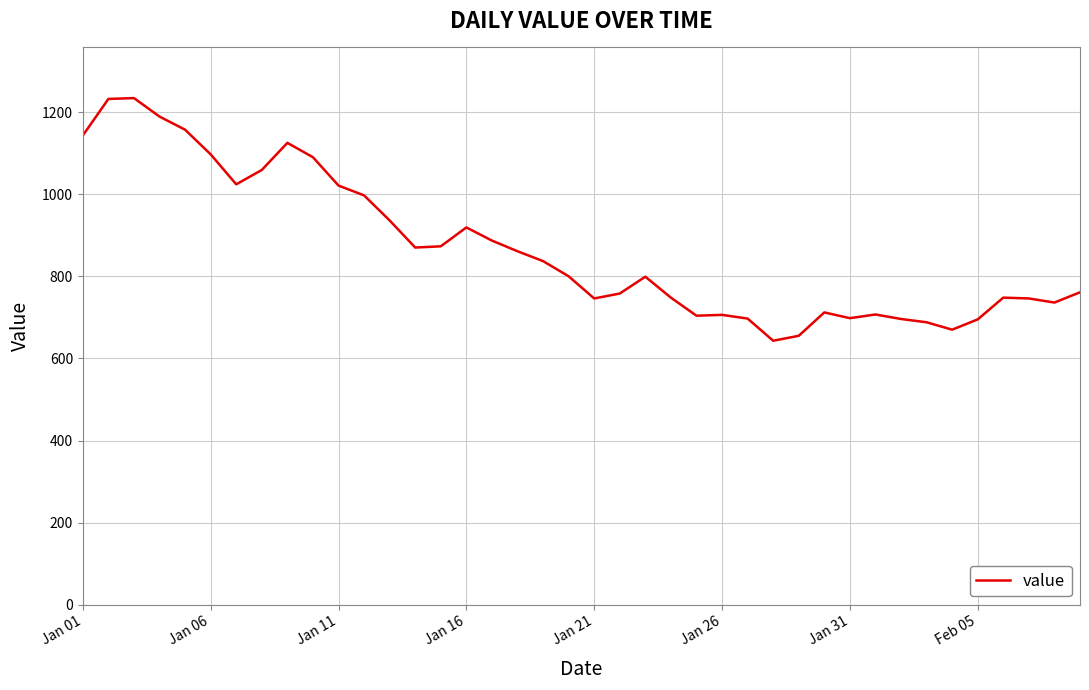

What is the maximum value shown in the chart?

1234